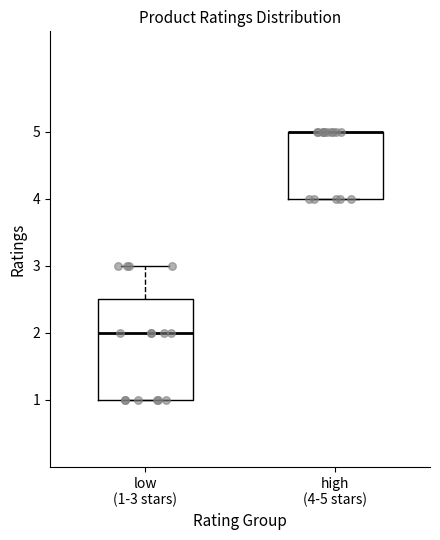

Which box is the tallest, from its lower edge to its upper edge?

low (1-3 stars)